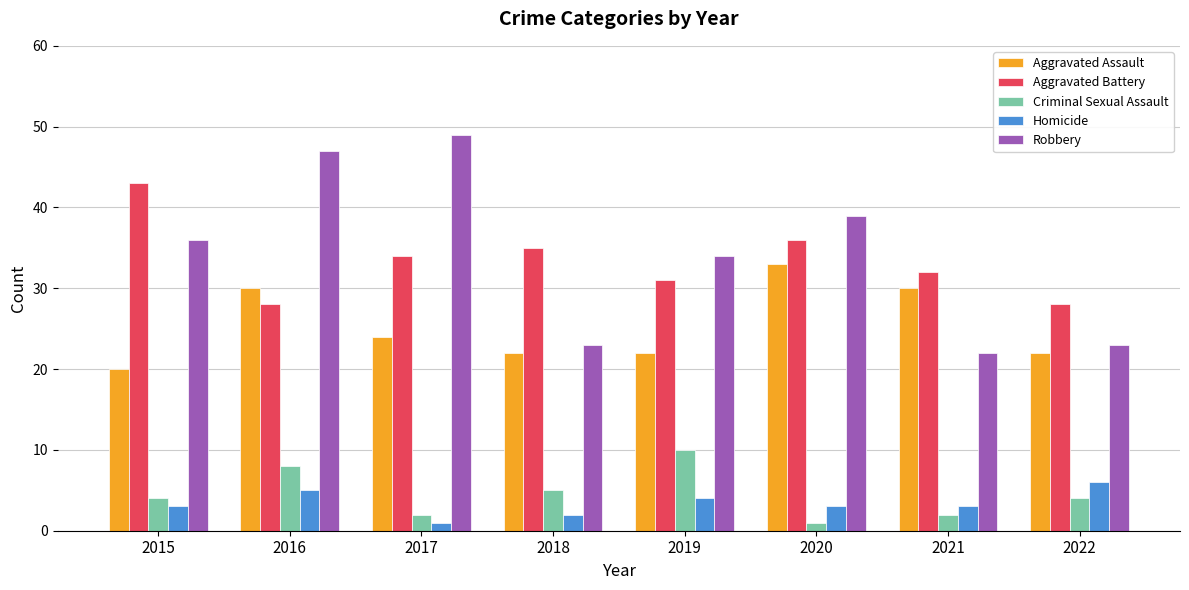

Is it true that Robbery equals 39 at 2020?

True